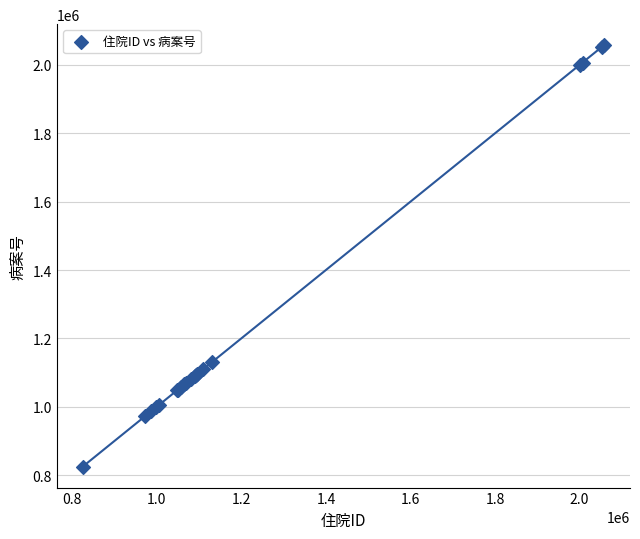

What Y value in the scatter plot is closest to 1441350?

1129490